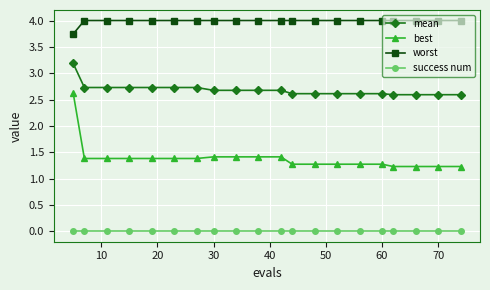

Rank the series by their maximum value, from lowest to highest.

success num, best, mean, worst